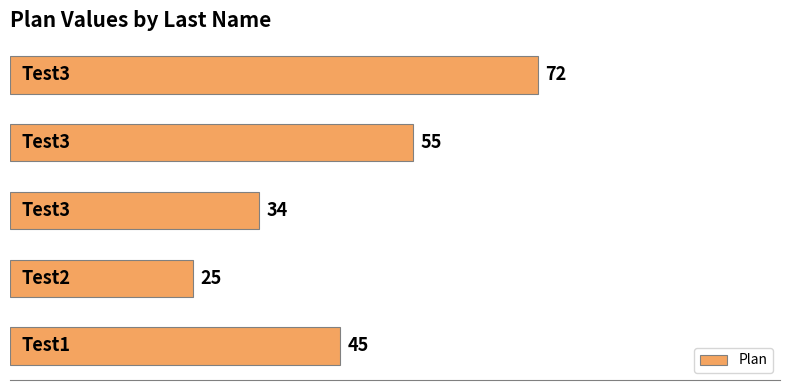

How many data points are less than 45?

2